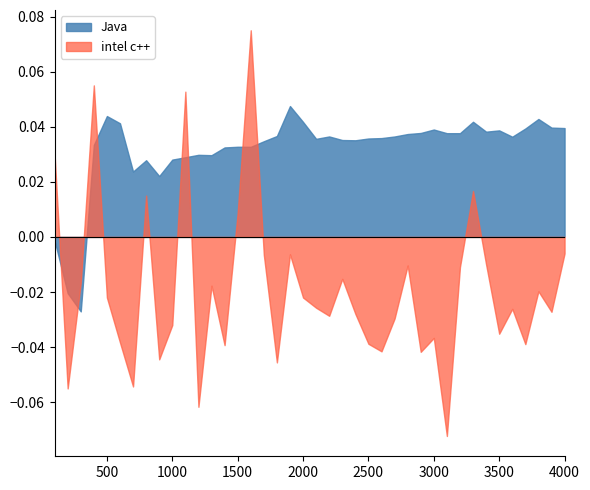

True or false: MVSC and intel c++ intersect in this chart.

False